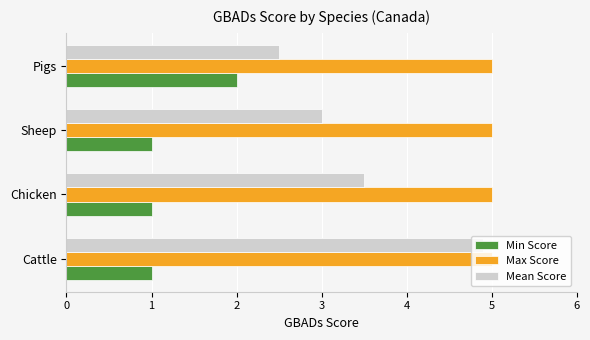

What are all the series names shown in the legend?

Min Score, Max Score, Mean Score